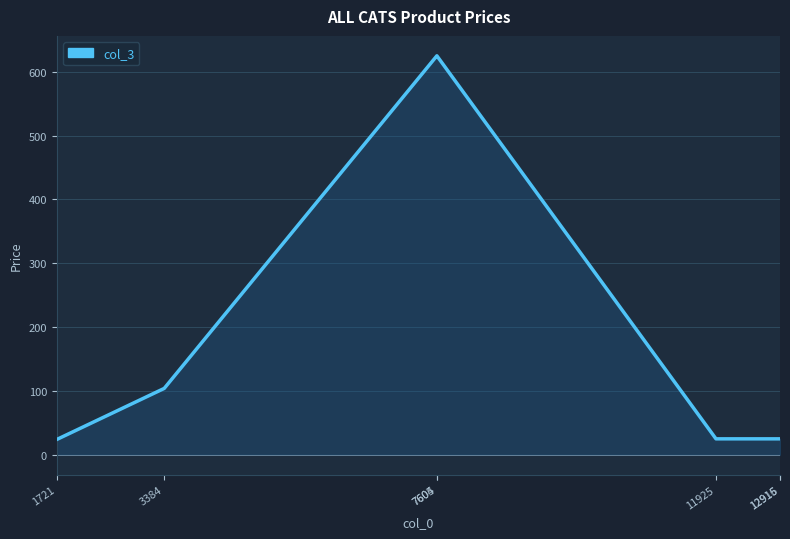

True or false: the data has more than 2 interior local peaks.

False